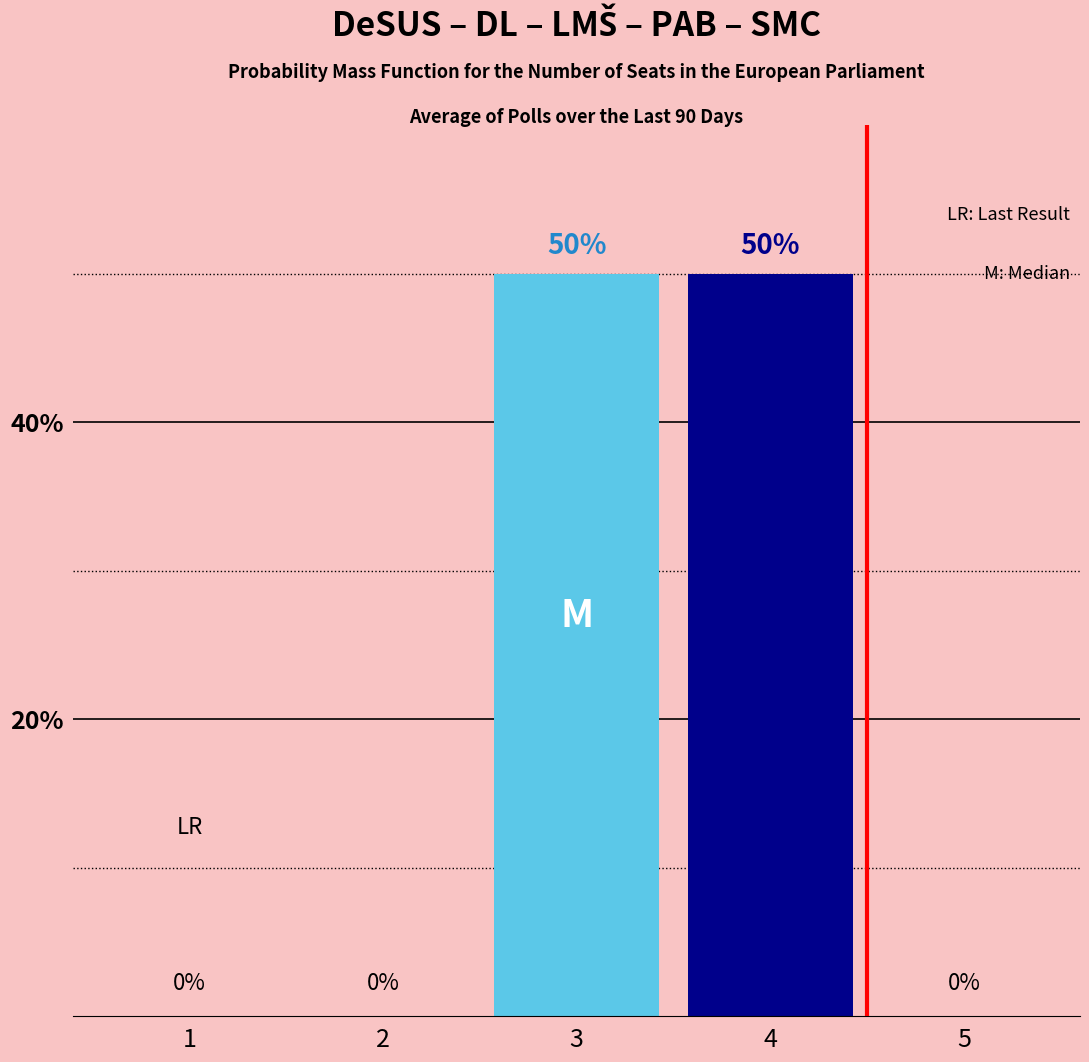

Read the value at 4.

50